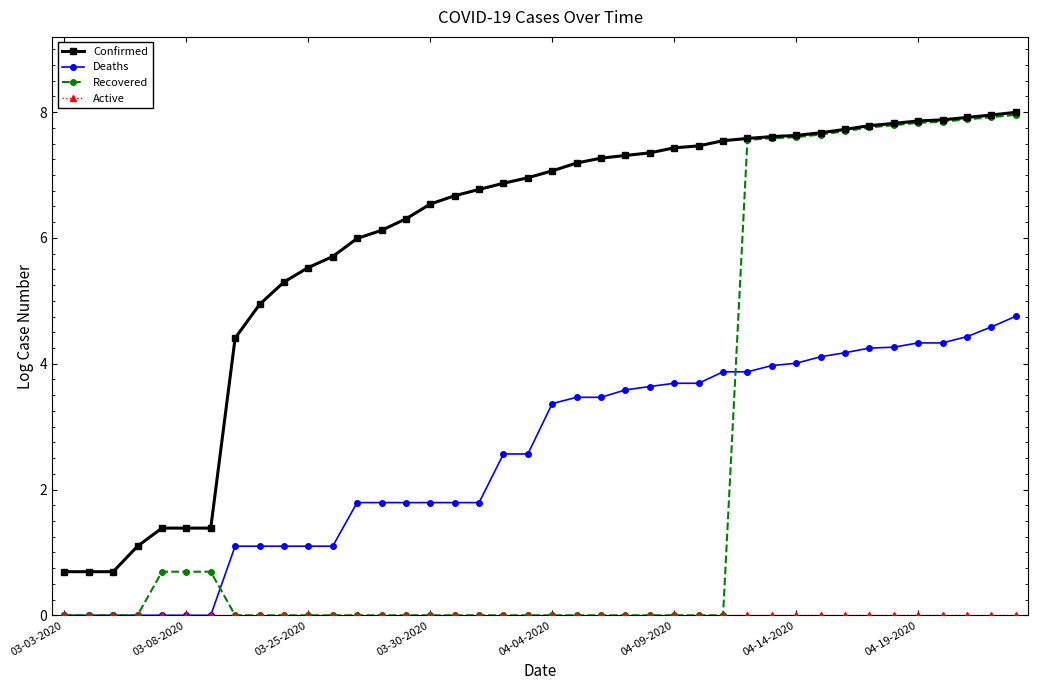

Which series has the widest spread of values?

Recovered